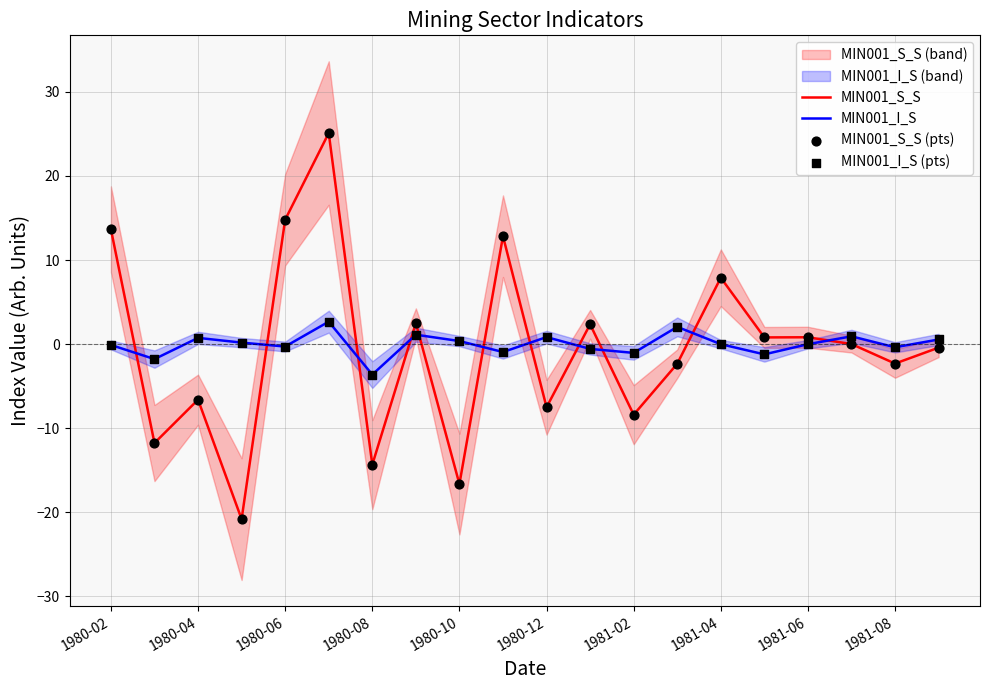

At how many categories does at least one series exceed 20?

1